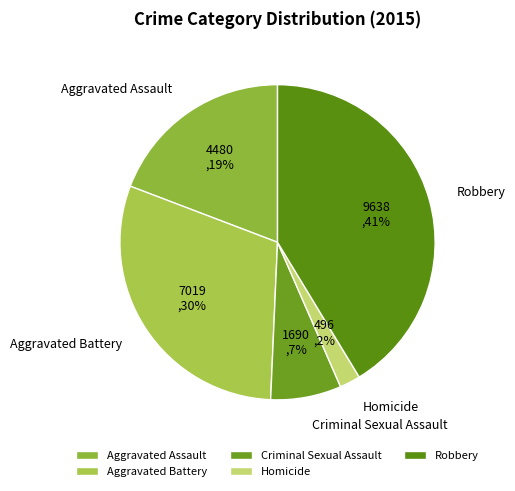

Is the sum of Robbery and Aggravated Assault greater than half?

Yes